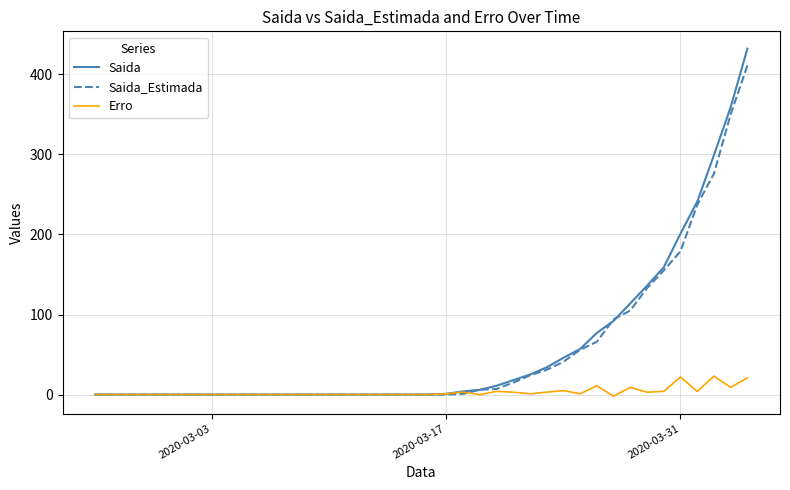

List the series in order of their peak value, lowest first.

Erro, Saida_Estimada, Saida